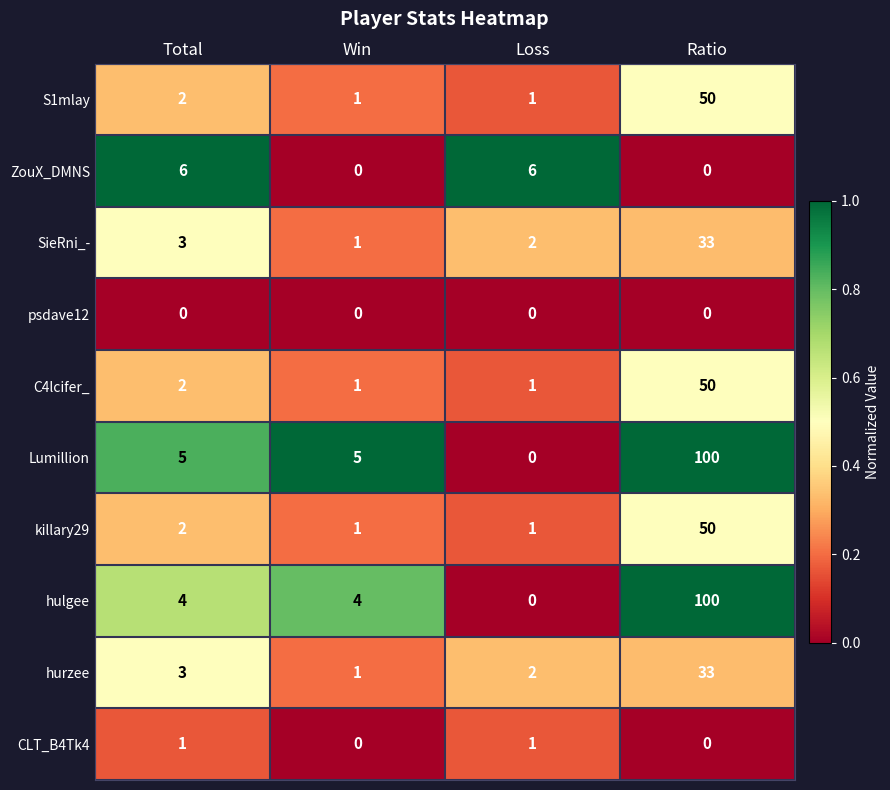

Rank the categories by hurzee value from highest to lowest.

Ratio, Total, Loss, Win